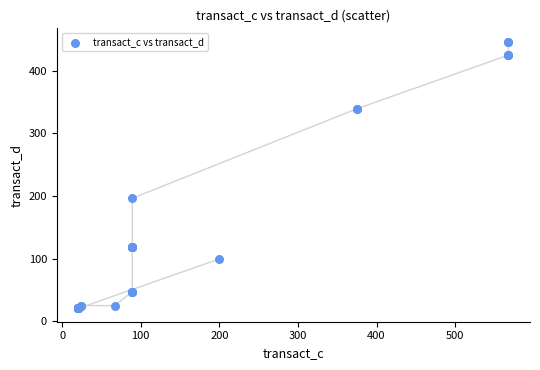

What Y value in the scatter plot is closest to 233?

196.4